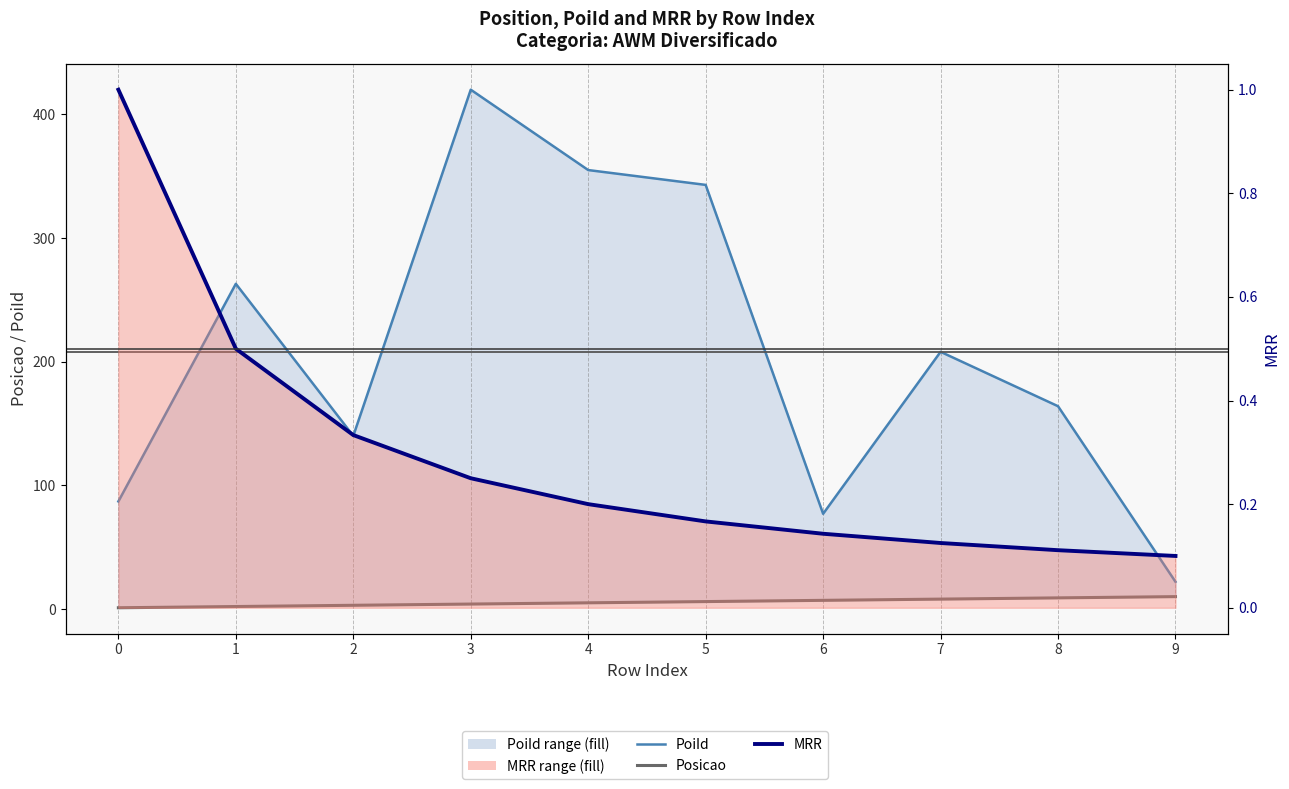

What is the greatest value displayed?

420.0